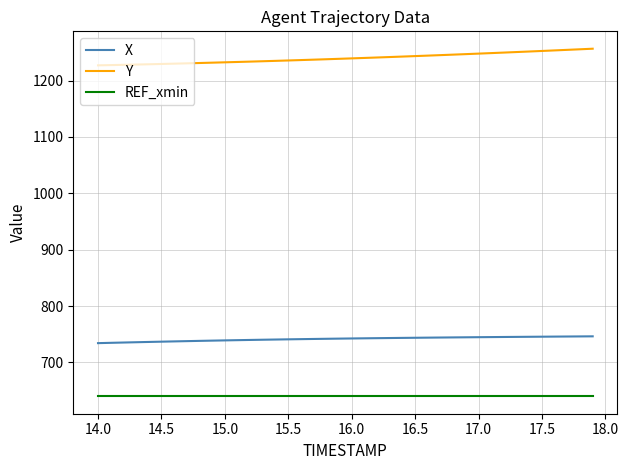

List the series in order of their overall mean, lowest first.

REF_xmin, X, Y